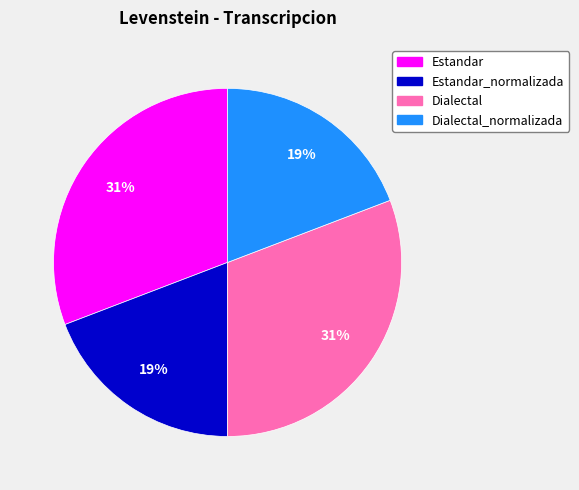

How many slices are in this pie chart?

4